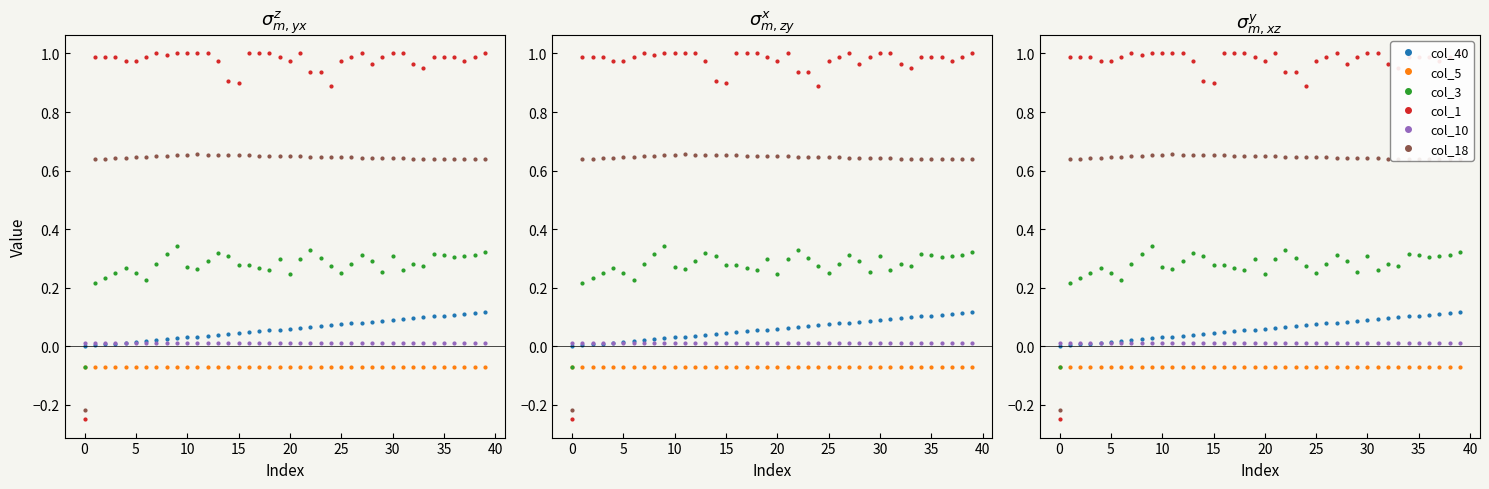

True or false: col_5 has more than 1 points higher than both neighbors.

False